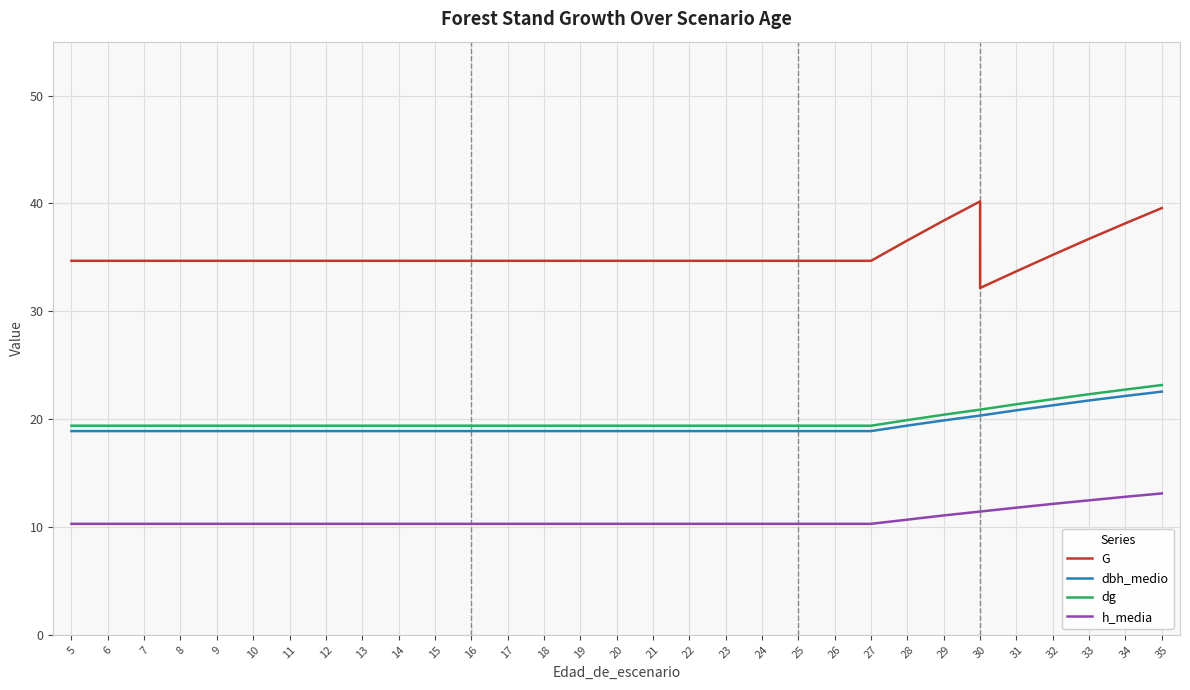

What is the sum of all dbh_medio values?

622.9